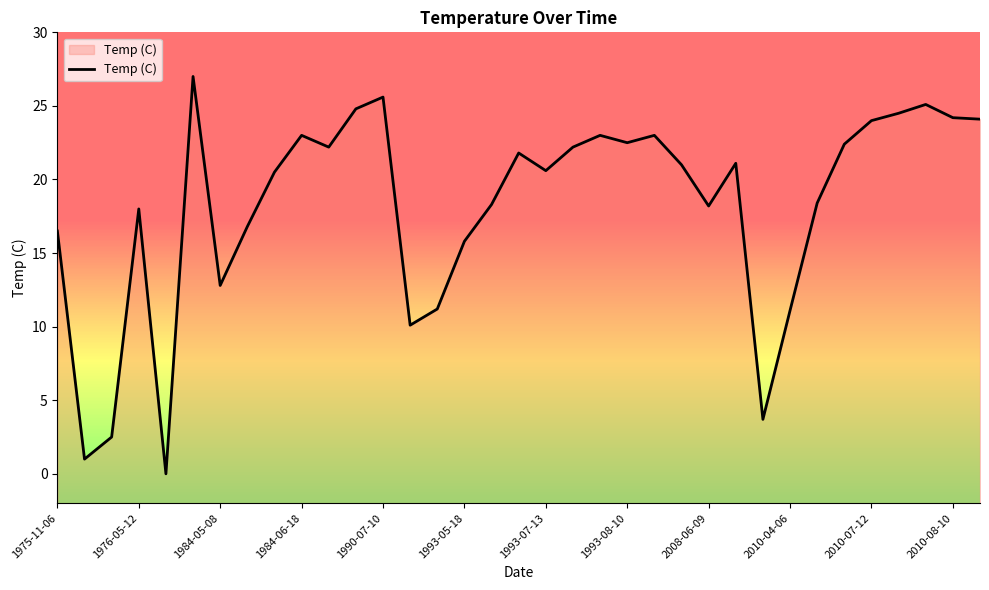

How many interior local peaks (higher than both neighbors) does the data have?

9